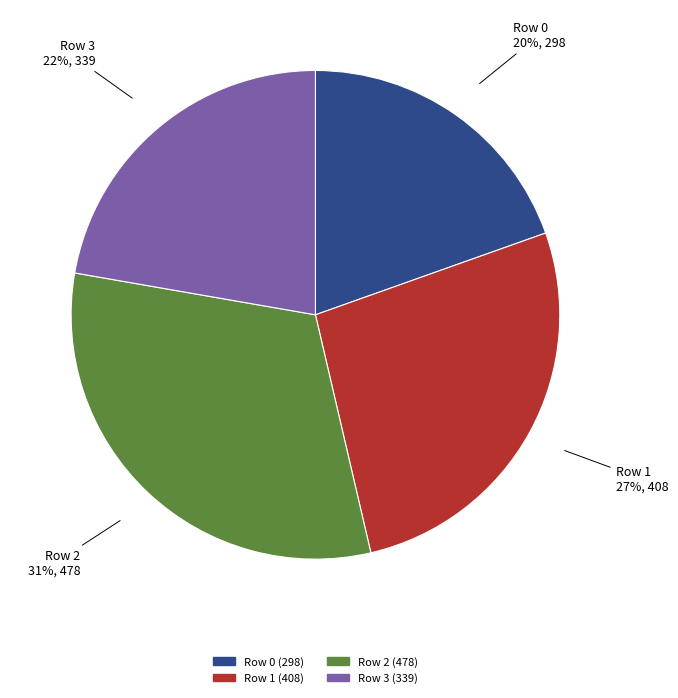

Combined, do Row 3 and Row 1 account for over 50%?

No